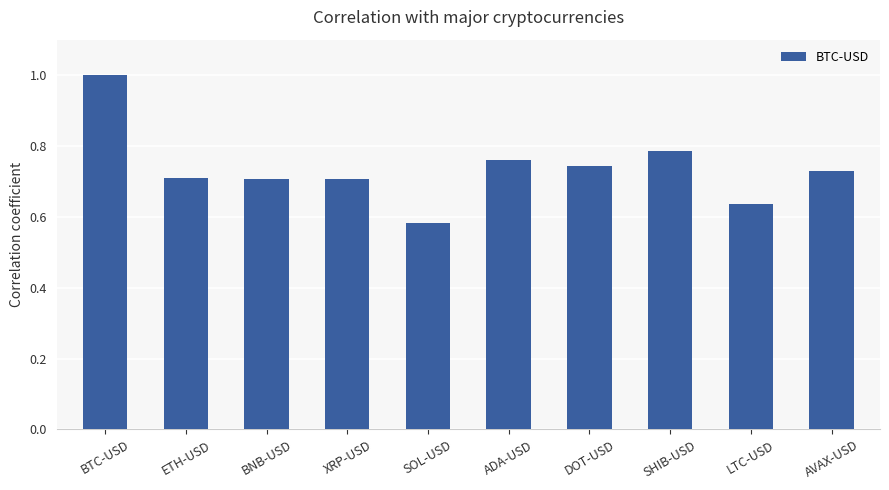

What is the maximum value shown in the chart?

1.0